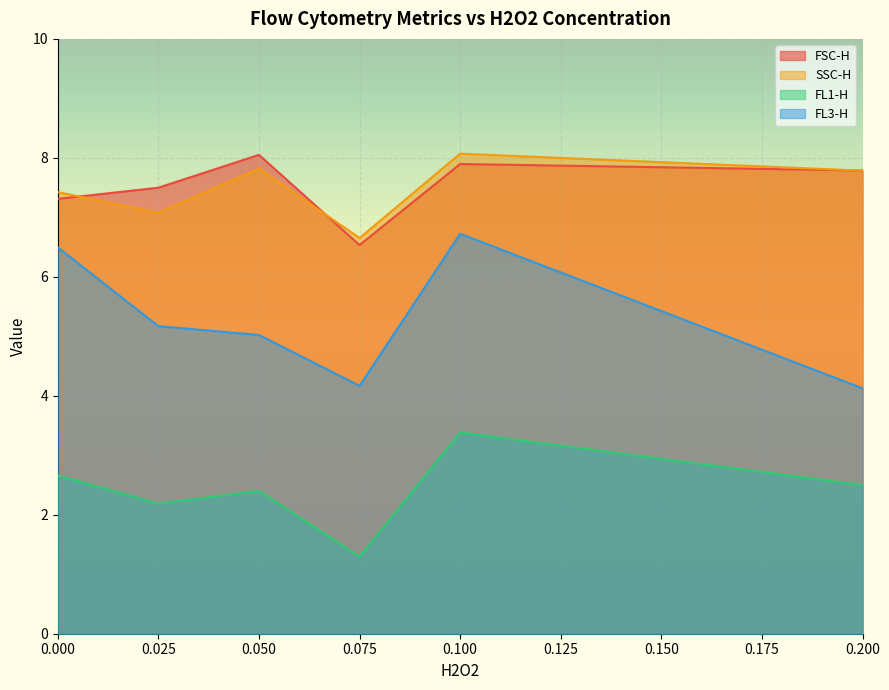

What are all the series names shown in the legend?

FSC-H, SSC-H, FL1-H, FL3-H